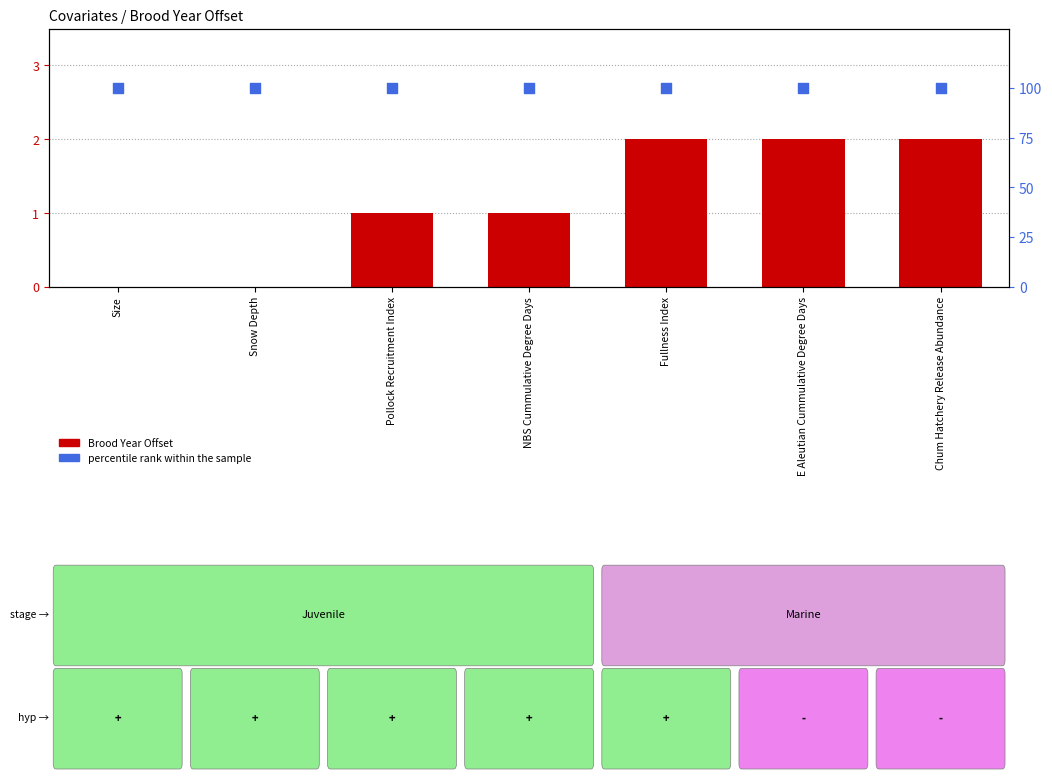

Which series has the largest Y range (max minus min)?

Brood Year Offset